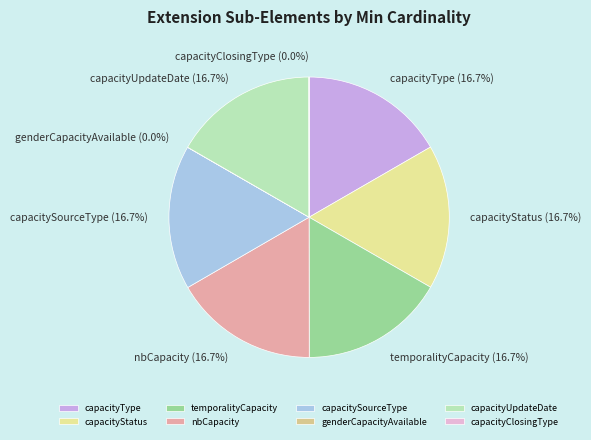

To the nearest percent, what is the average slice percentage?

12%